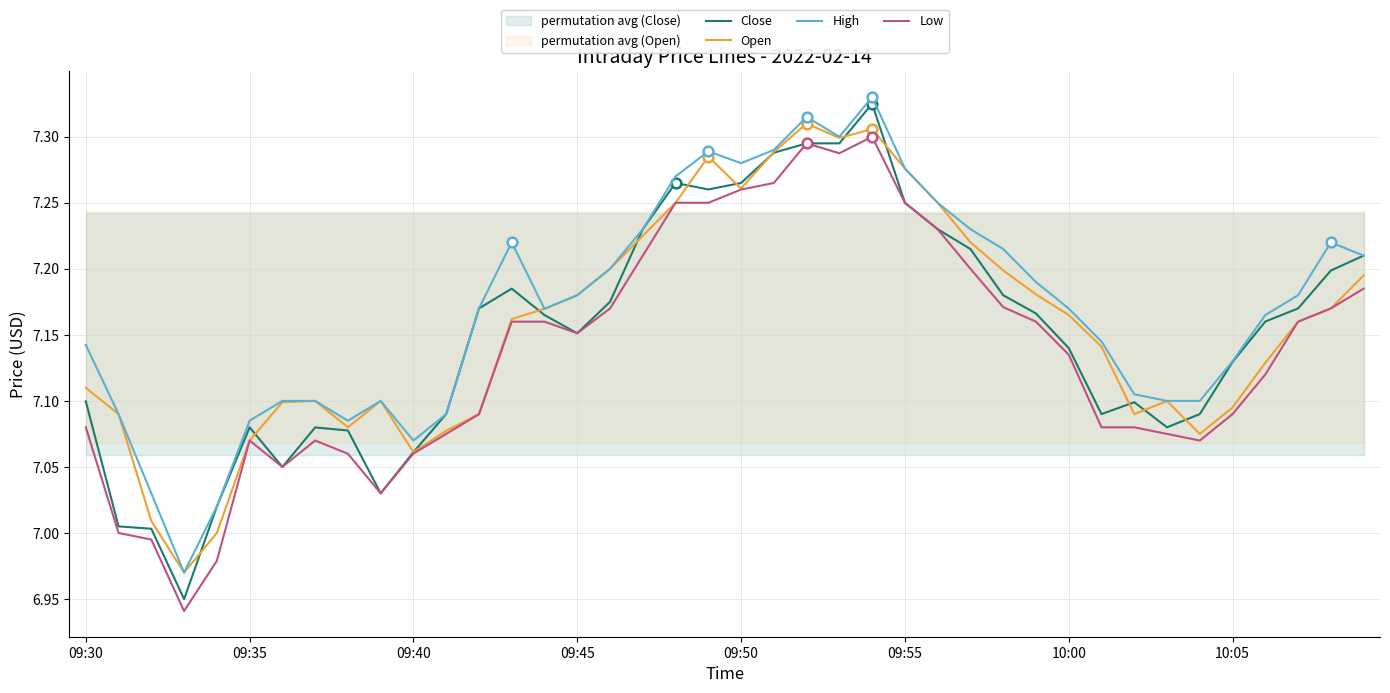

How many values in the Low series exceed 7?

36